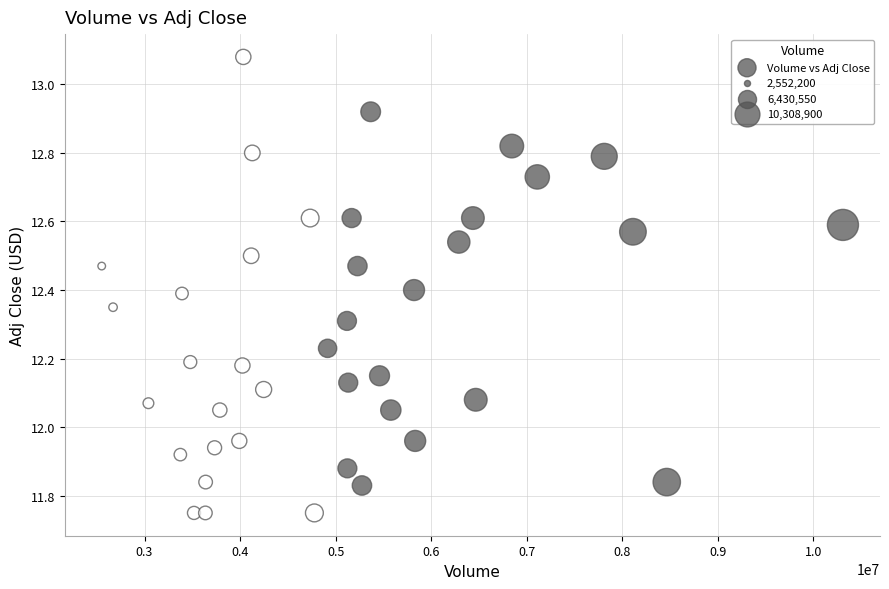

What is the range of X values (max minus min)?

7756700.0